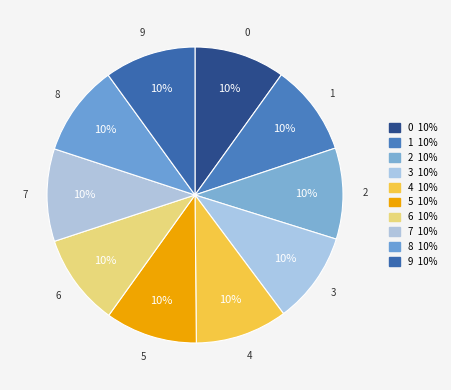

The 8 slice represents 5% of the pie. True or false?

False